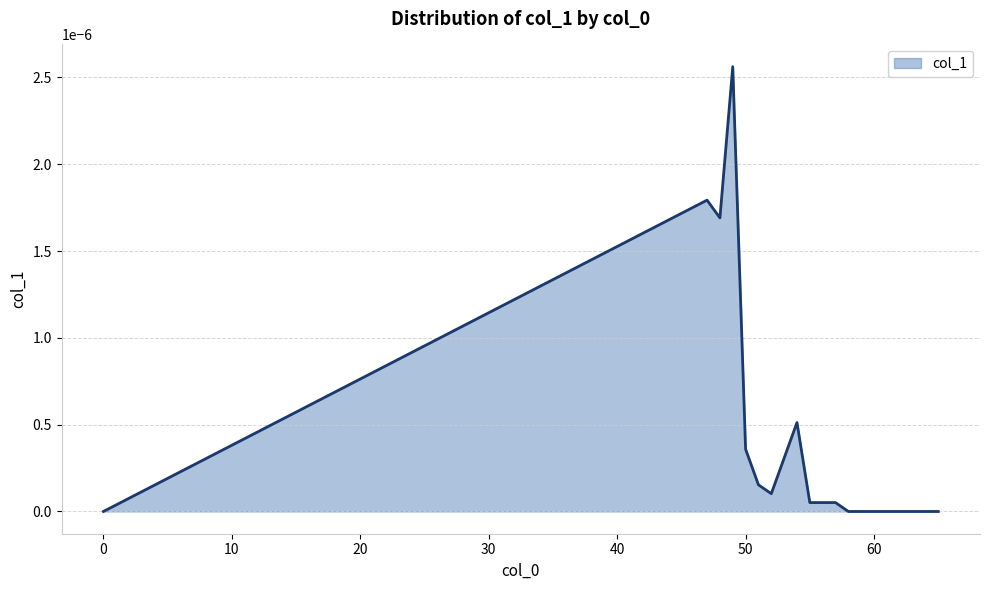

Does the chart have visible grid lines?

Yes